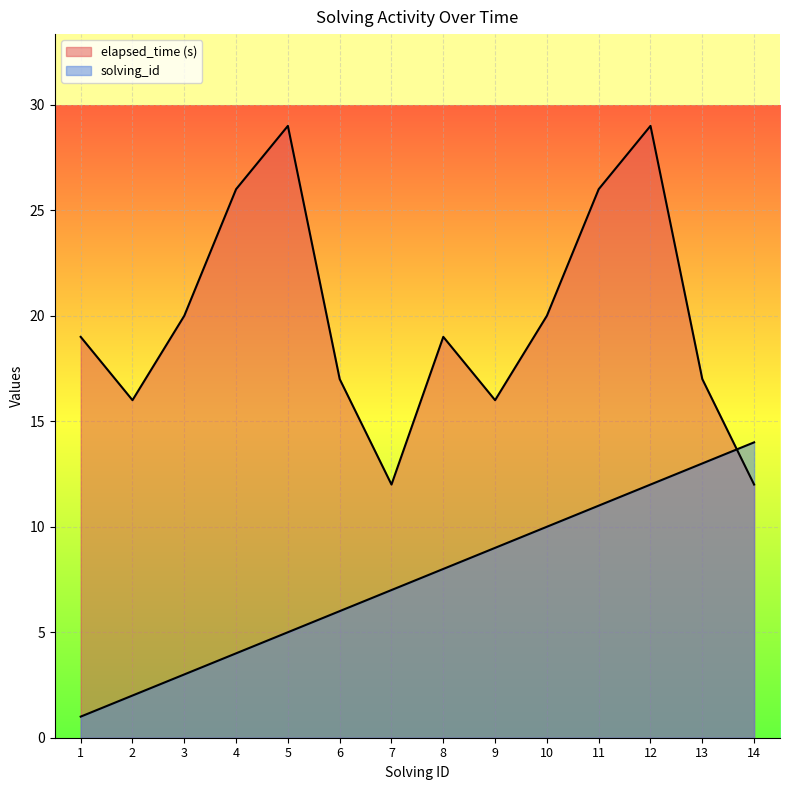

Reading left to right, list all the values displayed in this chart.

solving_id: 1=1	2=2	3=3	4=4	5=5	6=6	7=7	8=8	9=9	10=10	11=11	12=12	13=13	14=14
elapsed_time: 1=19	2=16	3=20	4=26	5=29	6=17	7=12	8=19	9=16	10=20	11=26	12=29	13=17	14=12